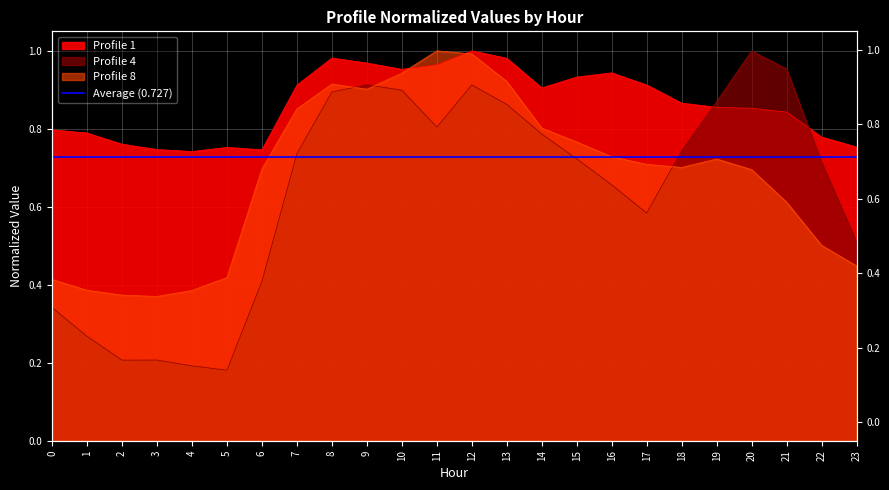

Read the Profile 1 value at 22.

0.8